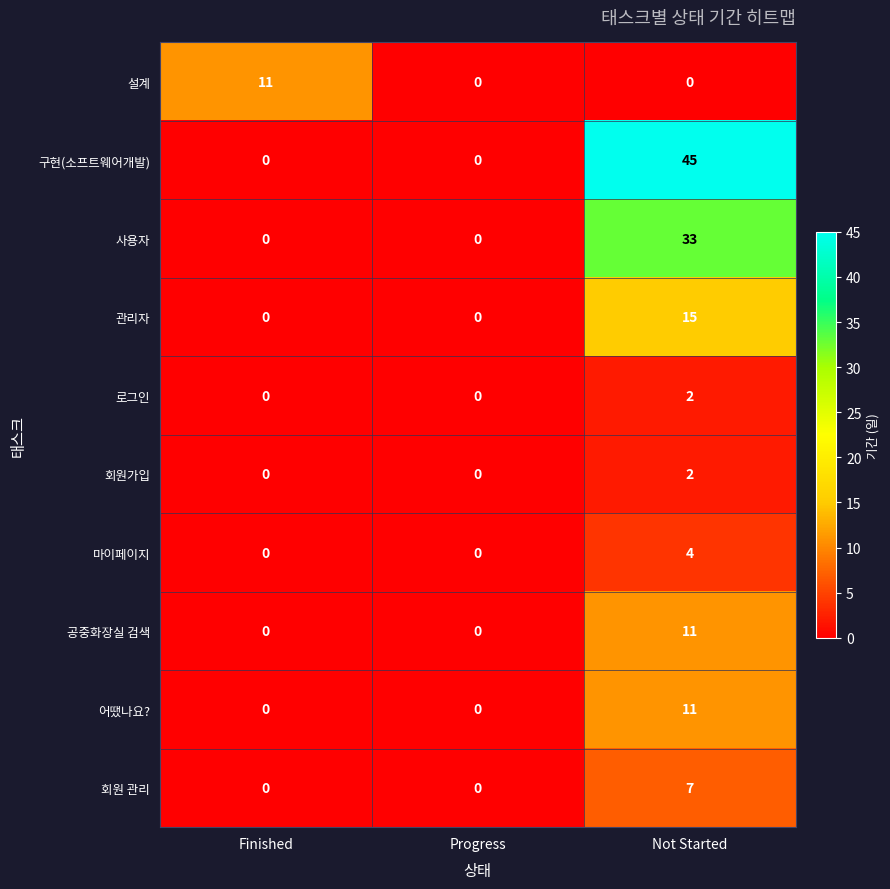

Count the number of categories in the chart.

3